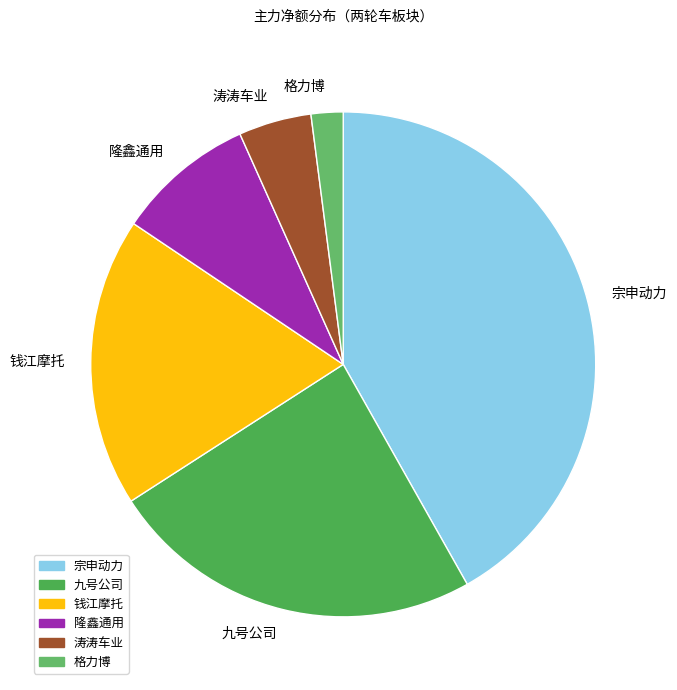

Which has a higher value, 格力博 or 宗申动力?

宗申动力